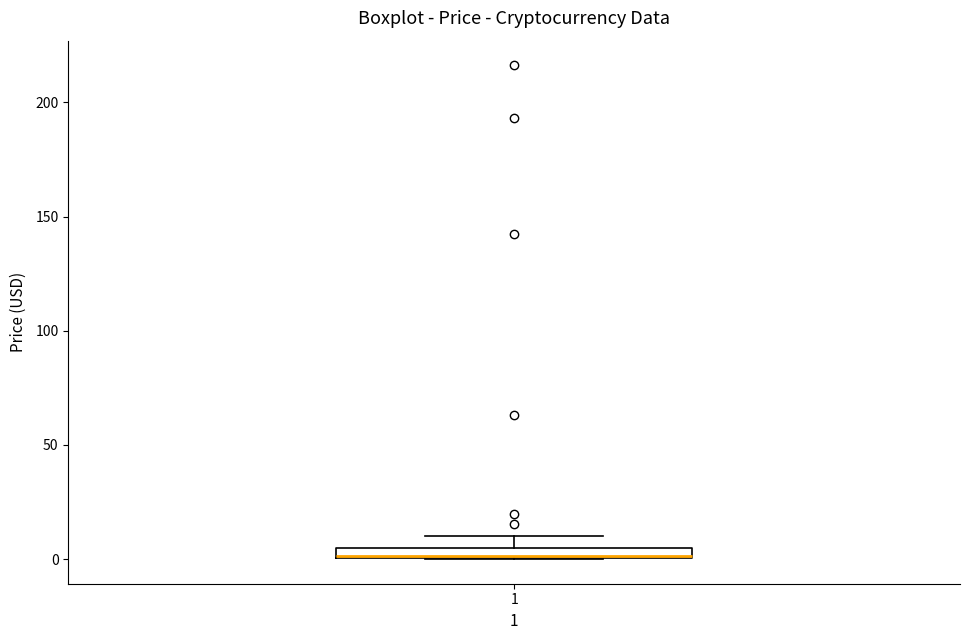

Where is the upper edge of the box at x = 1 on the y-axis? The values are not printed on the chart, so give them approximately, as read against the axis.

5